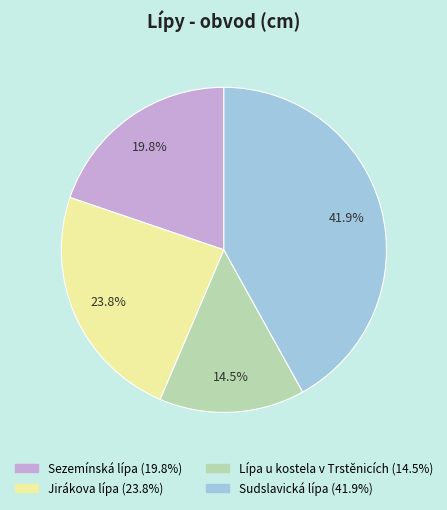

True or false: Sudslavická lípa accounts for 55% of the total.

False